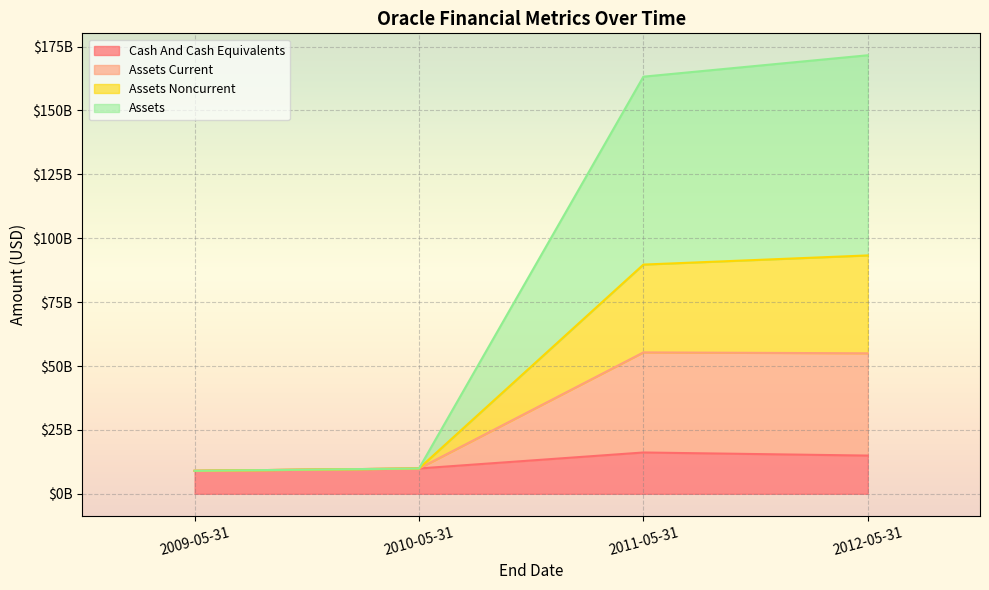

Where does the Assets series first go above 54978000000?

2011-05-31